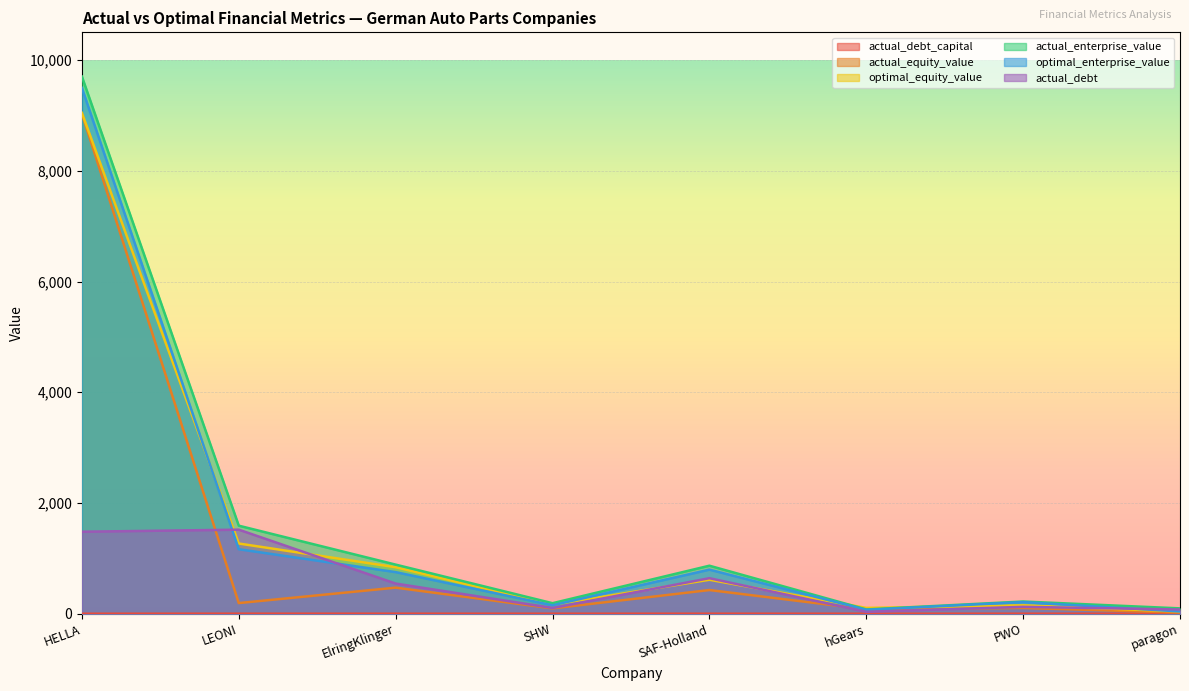

List the series in order of their peak value, lowest first.

actual_debt_capital, actual_debt, actual_equity_value, optimal_equity_value, optimal_enterprise_value, actual_enterprise_value